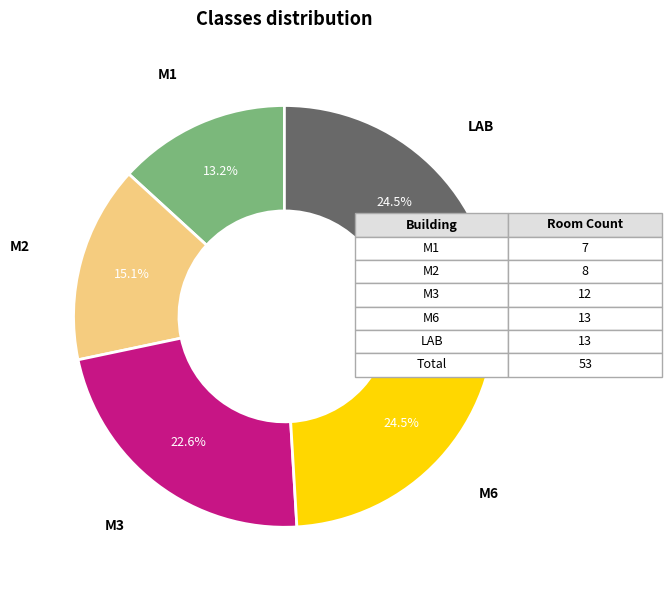

Between LAB and M1, which is larger?

LAB